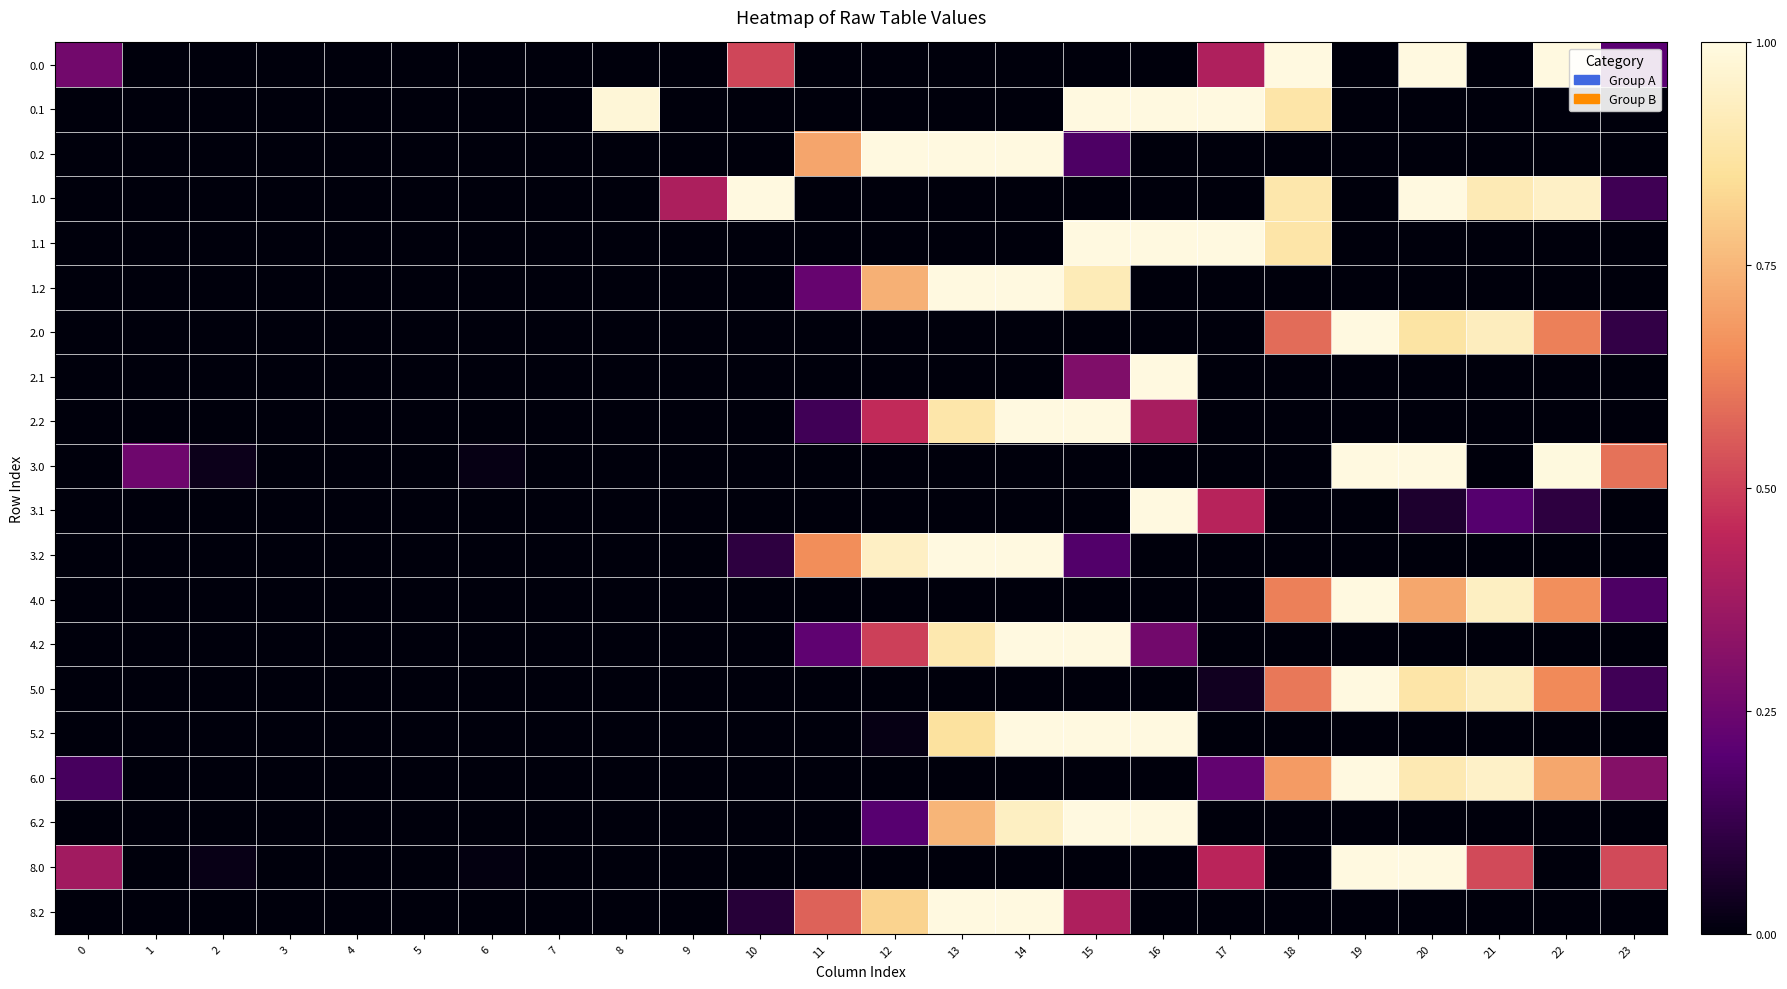

What is the spread (max minus min) of values at 14?

1.0